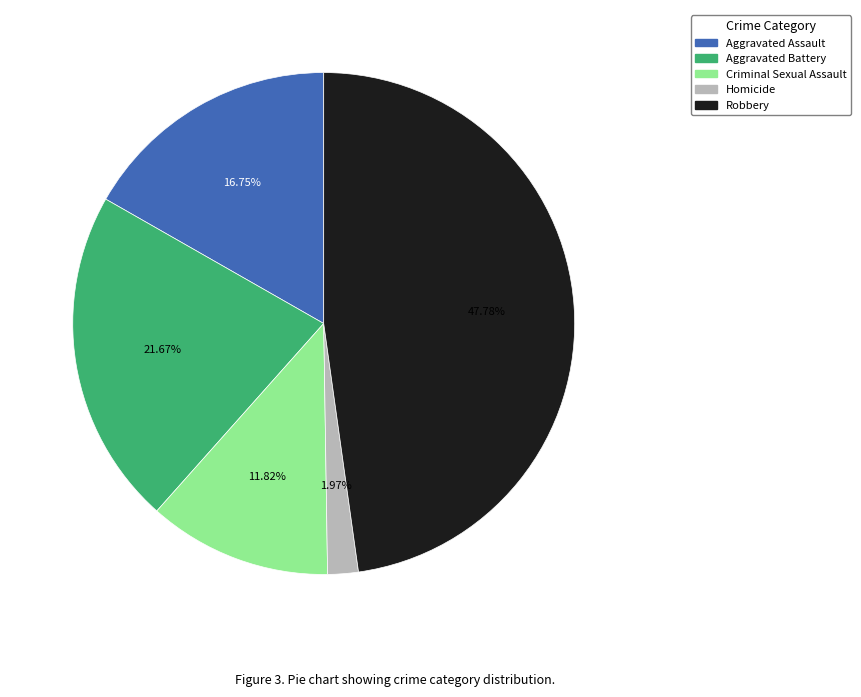

Do Aggravated Assault and Aggravated Battery together represent more than half of the pie?

No